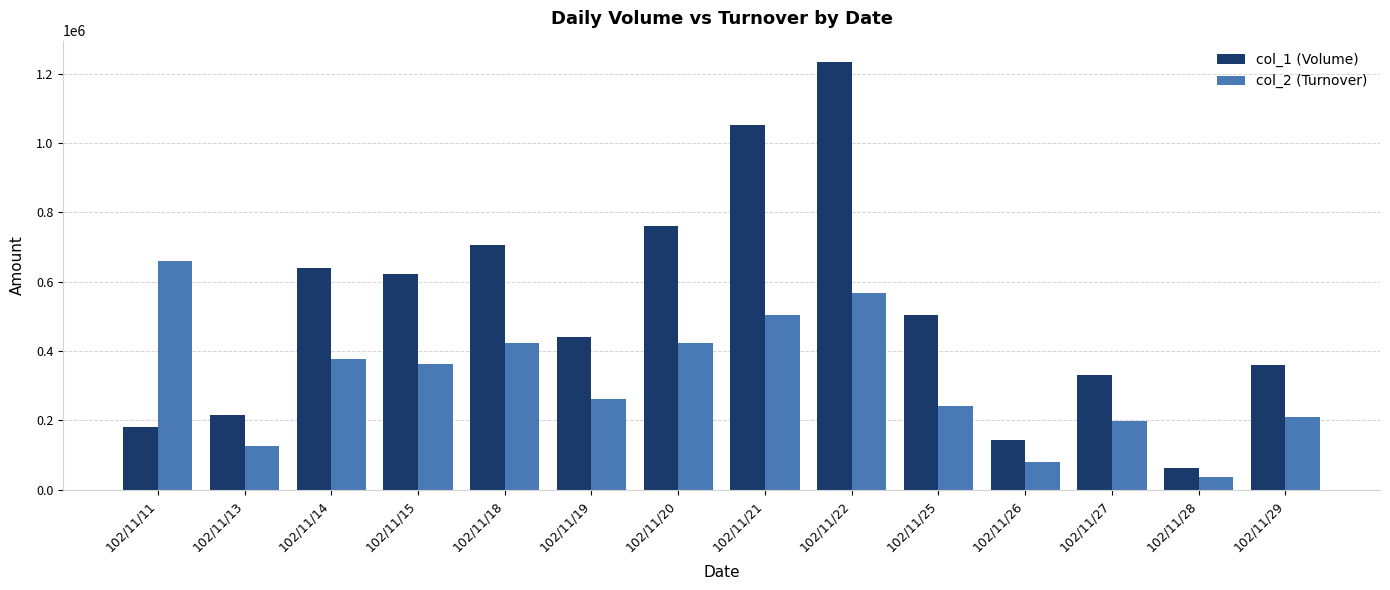

Which category has the lowest value in the col_2 (Turnover) series?

102/11/28